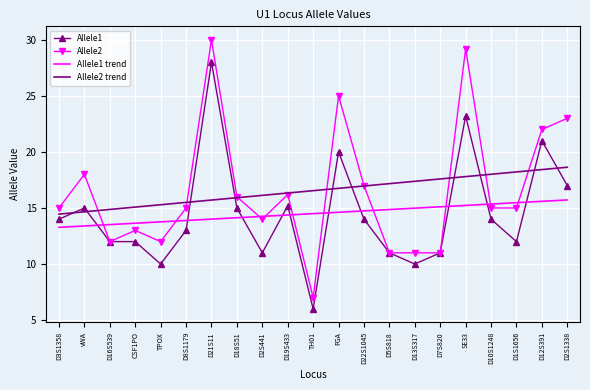

List the series in order of their peak value, lowest first.

Allele1 trend, Allele2 trend, Allele1, Allele2